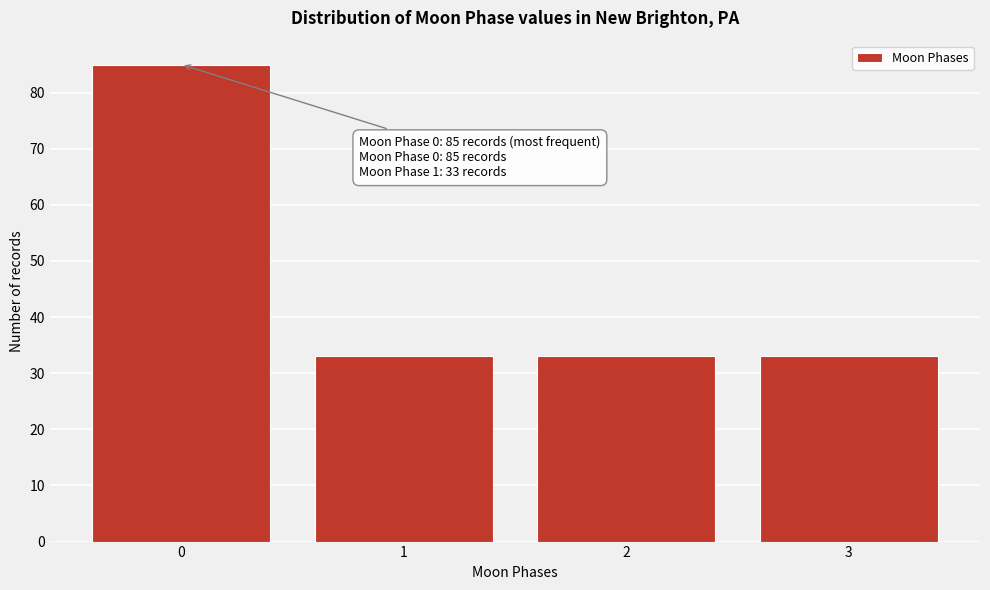

Reading left to right, extract all data points from this chart.

0=85	1=33	2=33	3=33